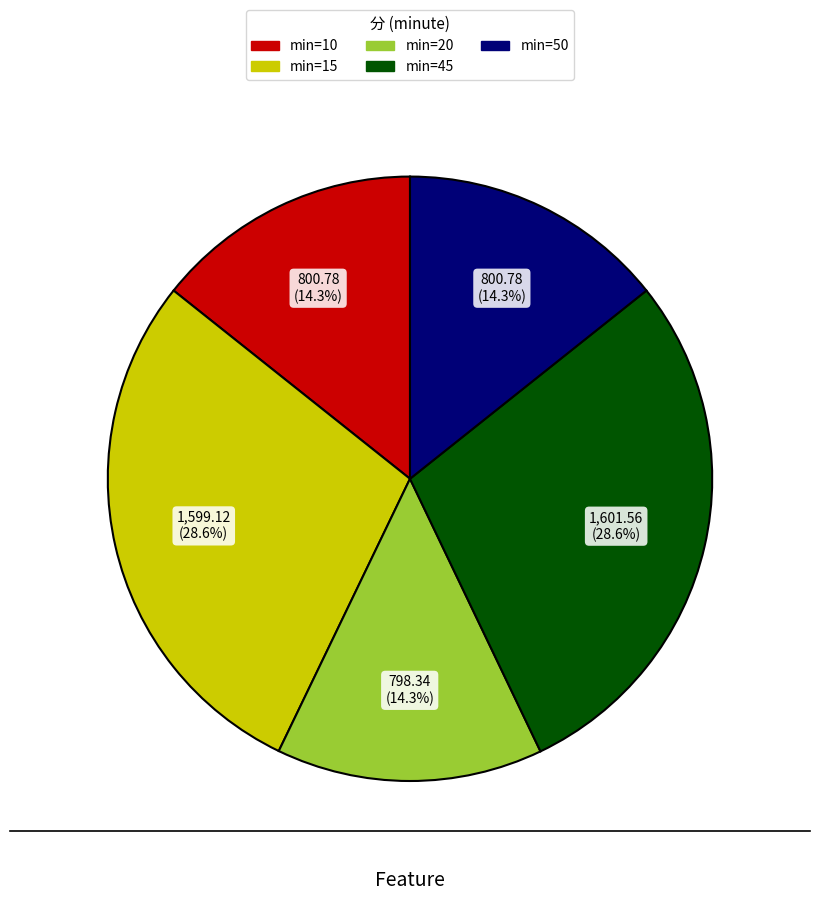

Is there any slice that represents more than half of the pie?

No